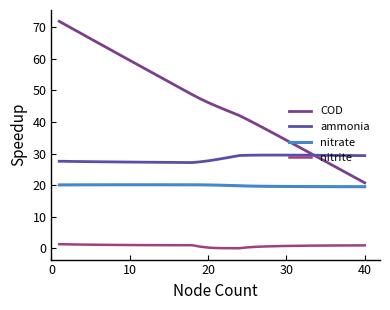

Which series has the largest total across all categories?

COD